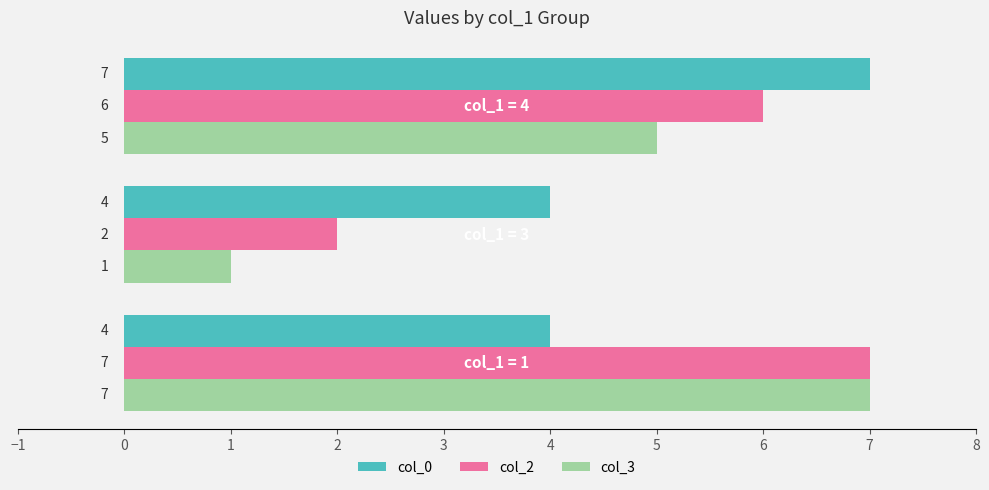

What are all the series names shown in the legend?

col_0, col_2, col_3